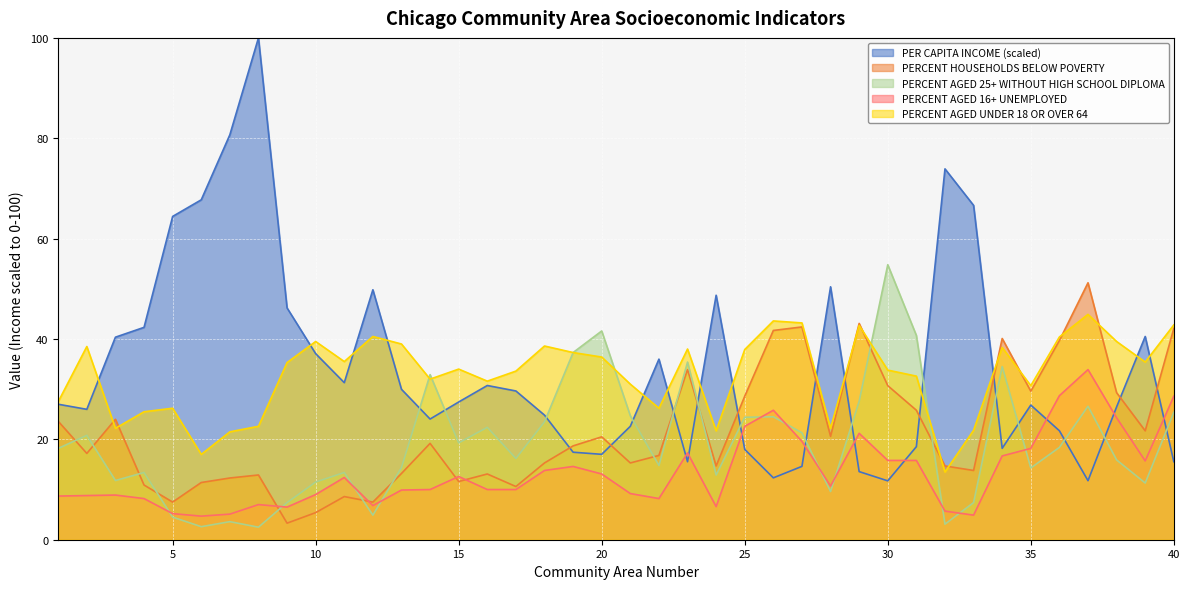

What are all the series names shown in the legend?

PER CAPITA INCOME (scaled), PERCENT HOUSEHOLDS BELOW POVERTY, PERCENT AGED 25+ WITHOUT HIGH SCHOOL DIPLOMA, PERCENT AGED 16+ UNEMPLOYED, PERCENT AGED UNDER 18 OR OVER 64